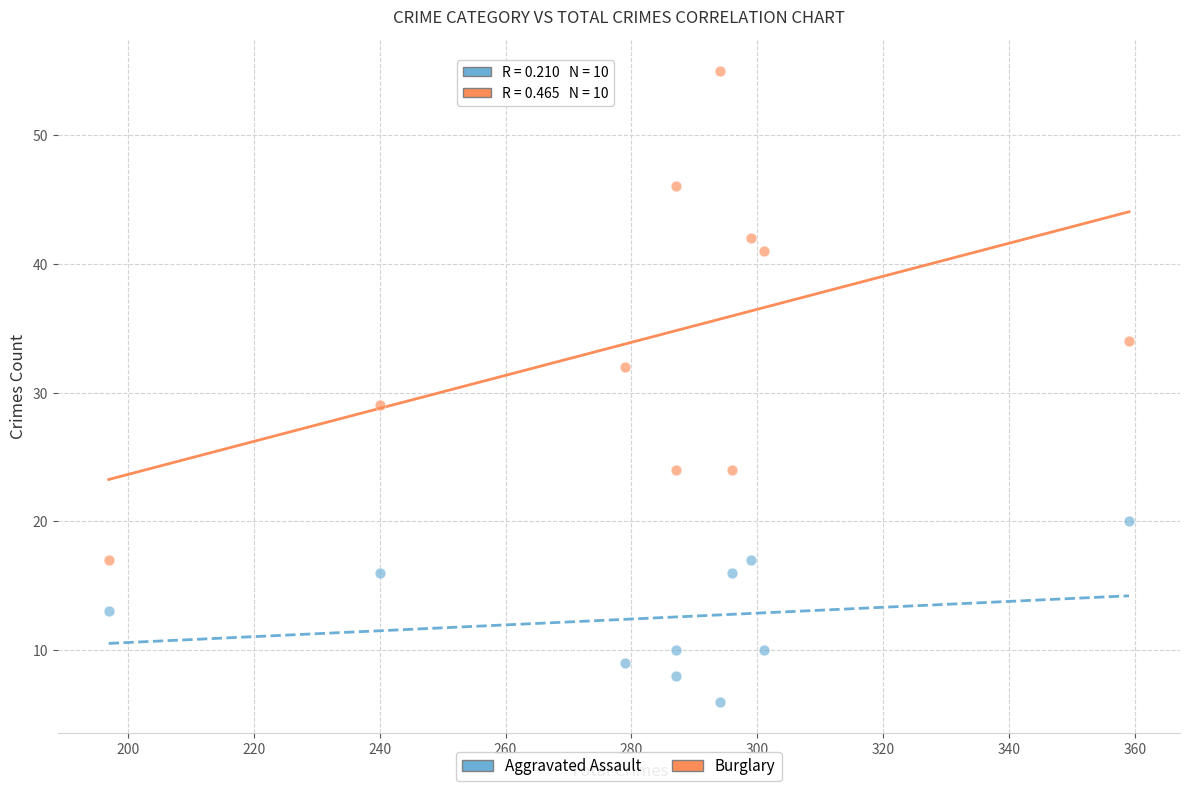

Which series reaches the minimum Y coordinate?

Aggravated Assault